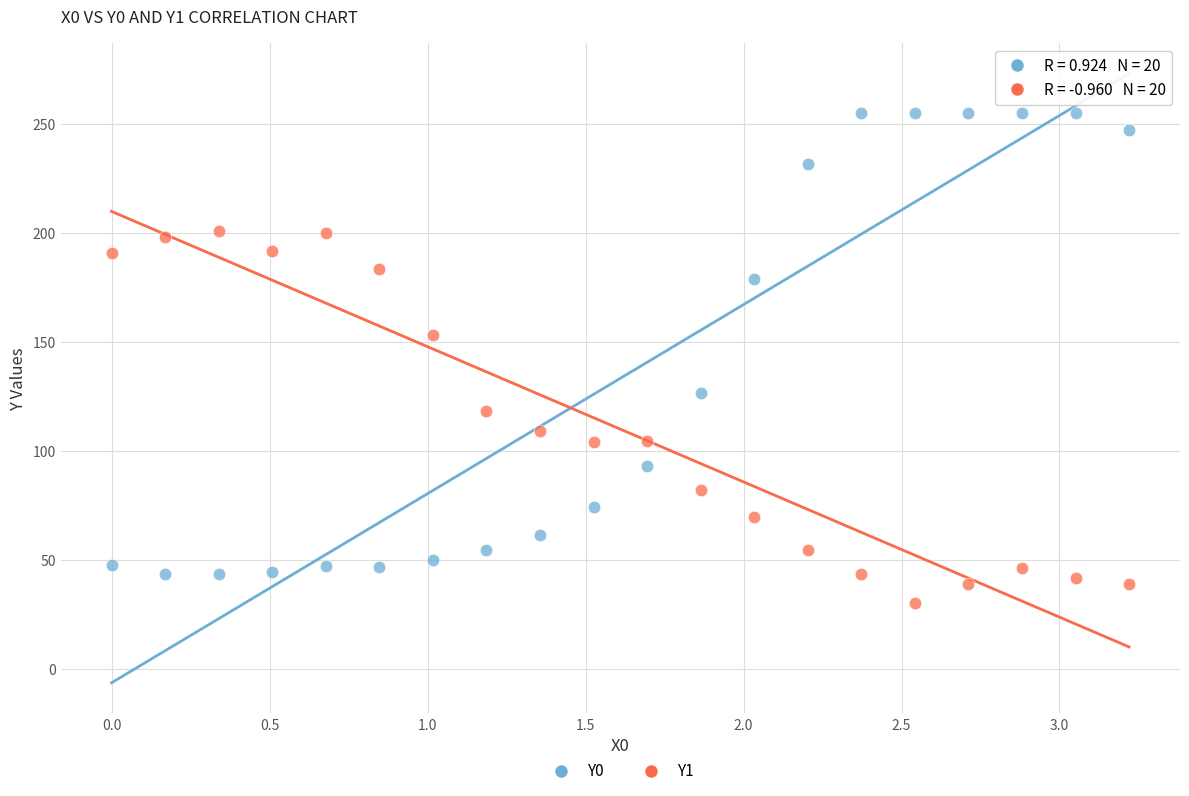

Which series reaches the maximum Y coordinate?

Y0